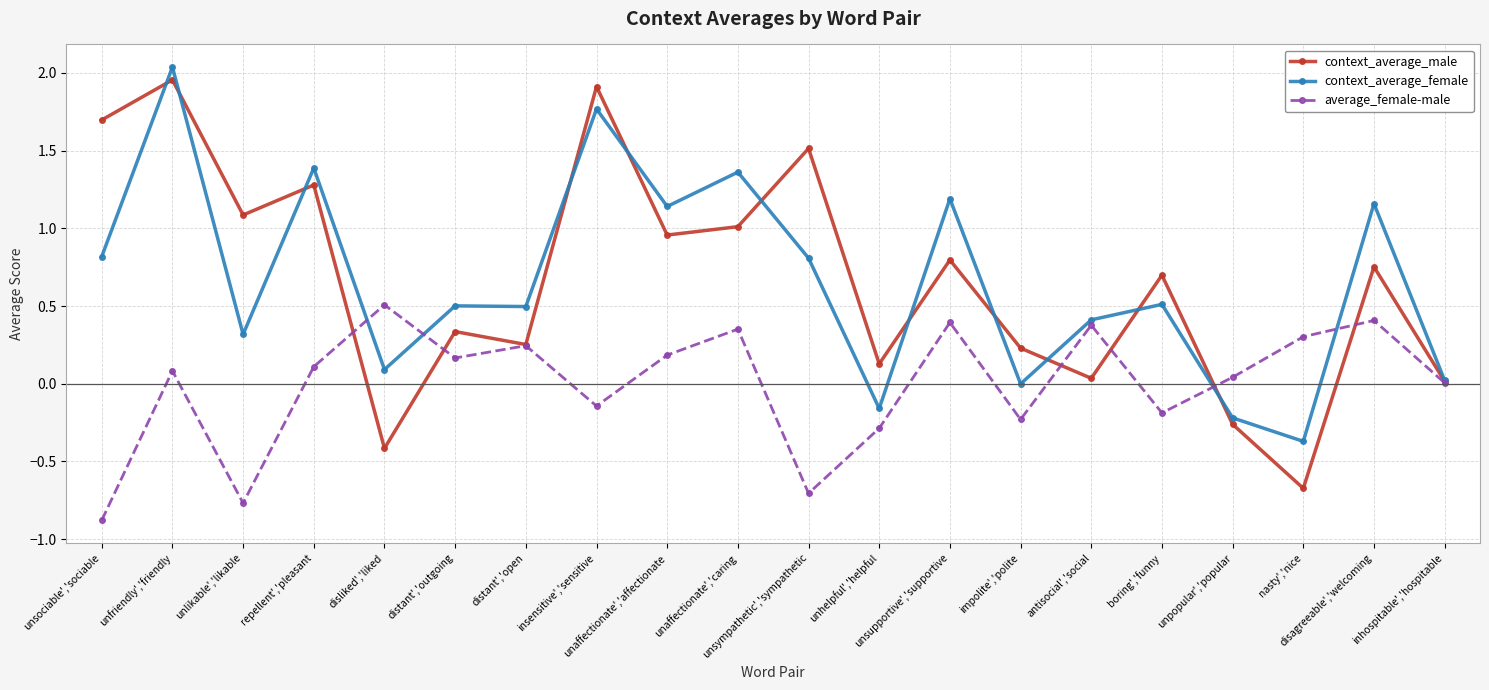

Is this an area chart (filled region under the line)?

No